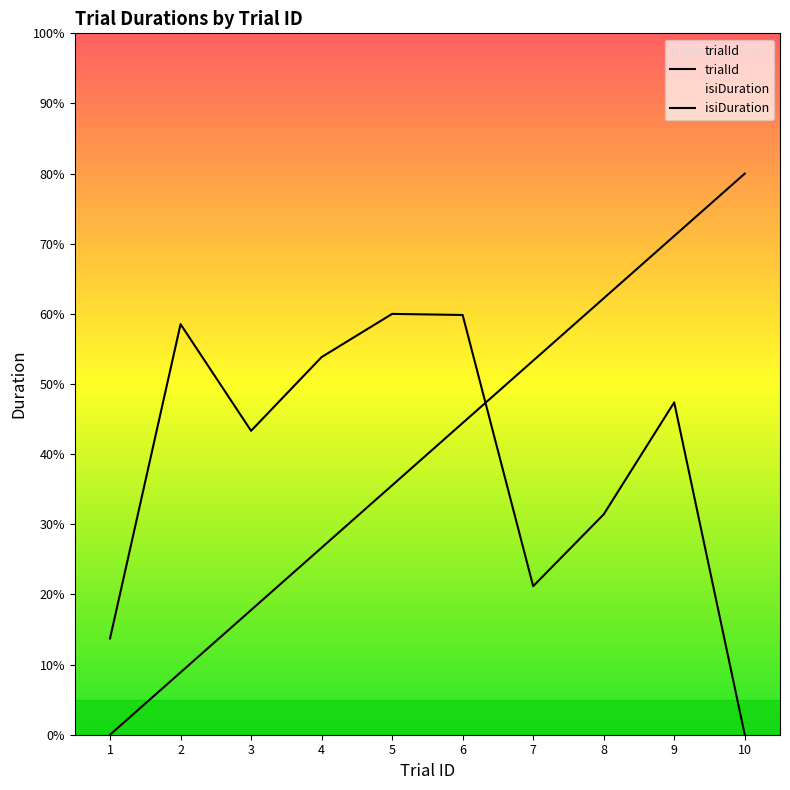

How many data points does each series have?

10